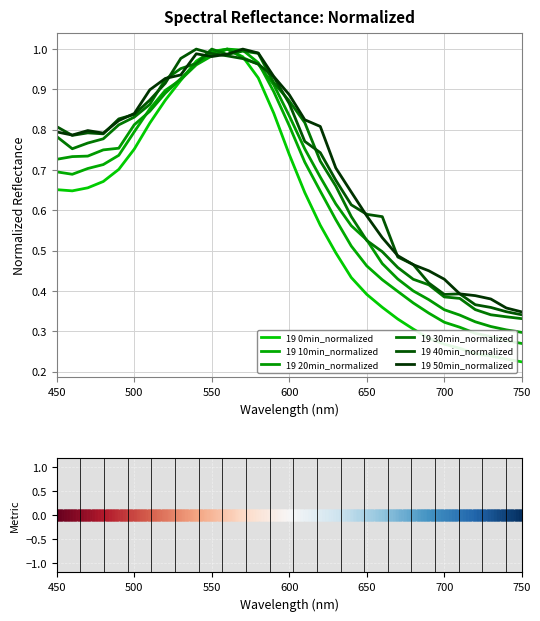

Which series has the largest total across all categories?

19 50min_normalized